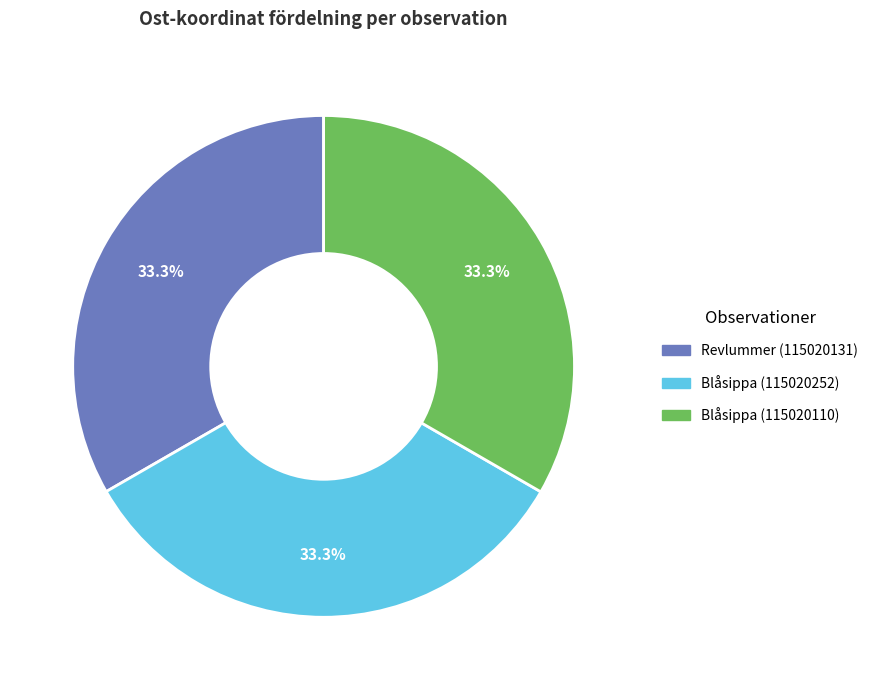

What percentage is NOT represented by Revlummer (115020131)?

66.7%